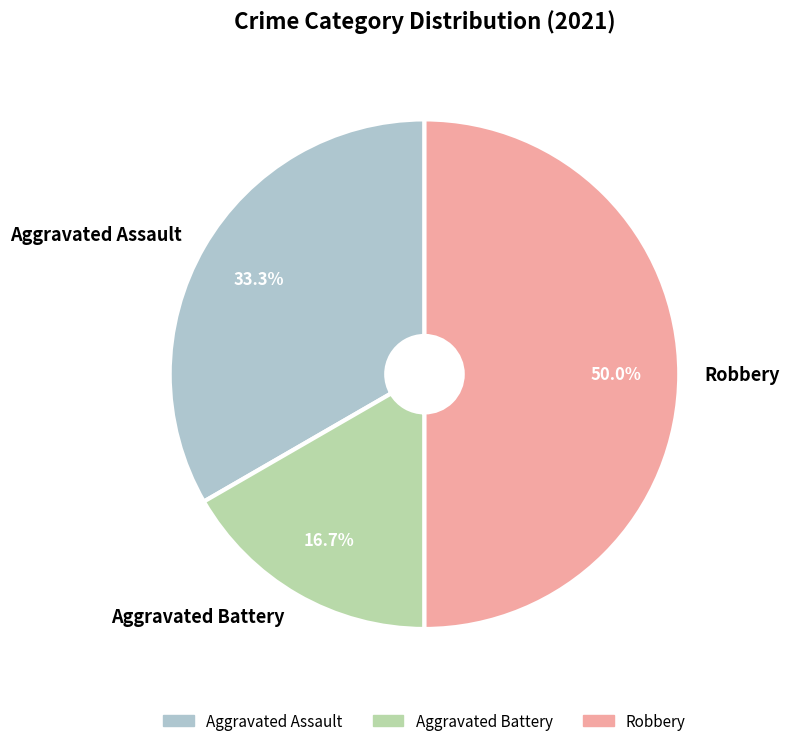

What is the largest slice in the pie chart?

Robbery